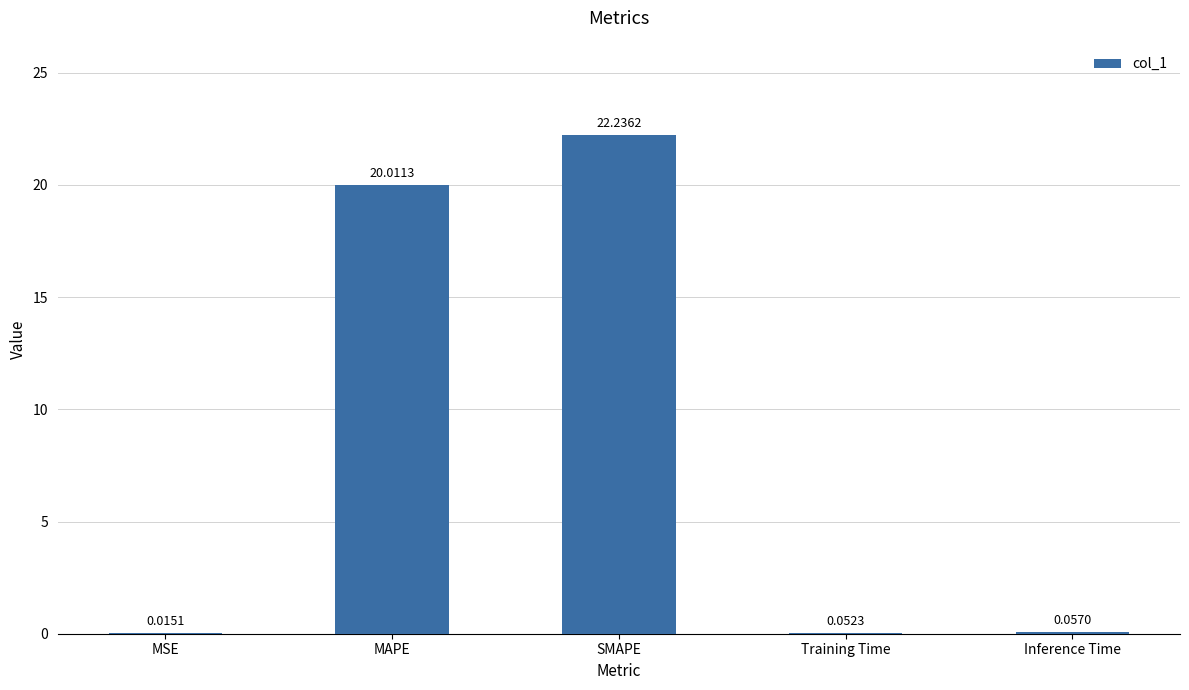

At which label is the value closest to 11?

MAPE